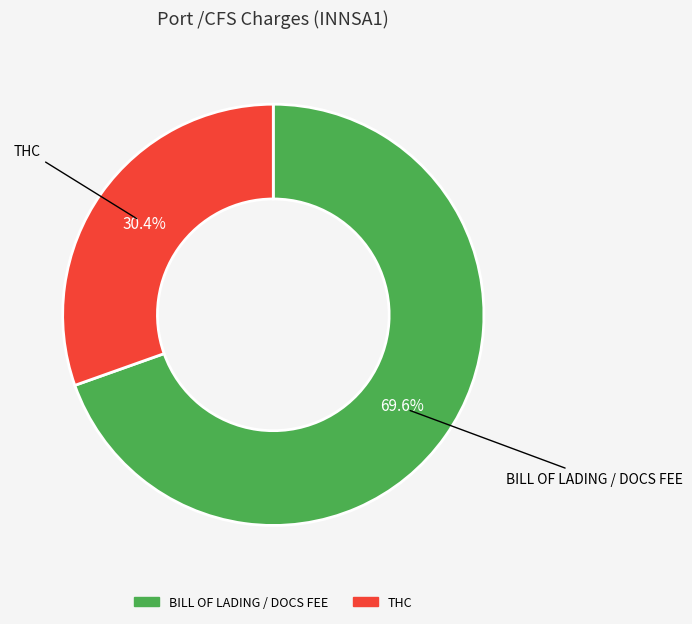

To the nearest percent, what is the difference between the THC and BILL OF LADING / DOCS FEE slice percentages?

39%